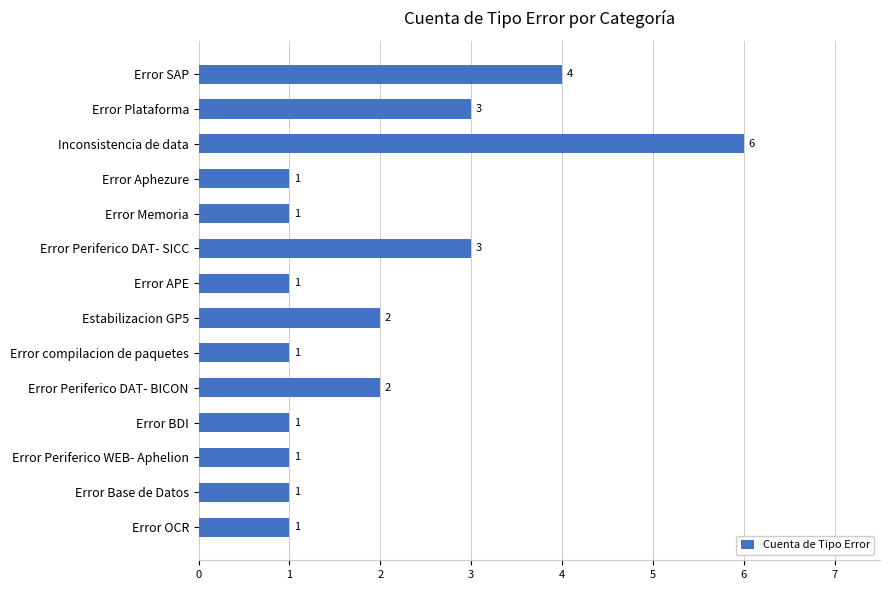

Count the number of values greater than 1.

6